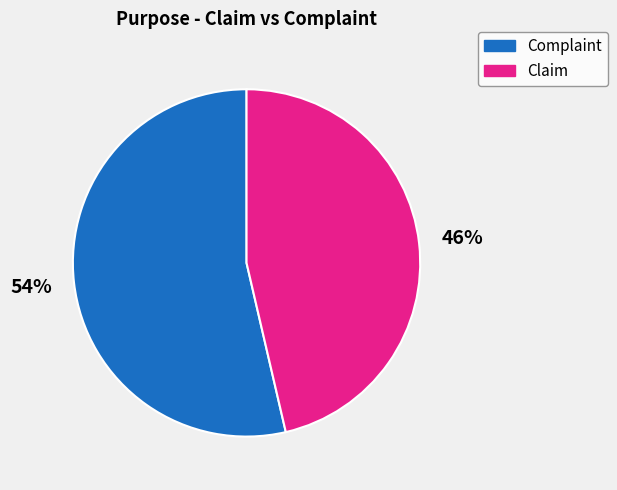

Between Complaint and Claim, which is larger?

Complaint